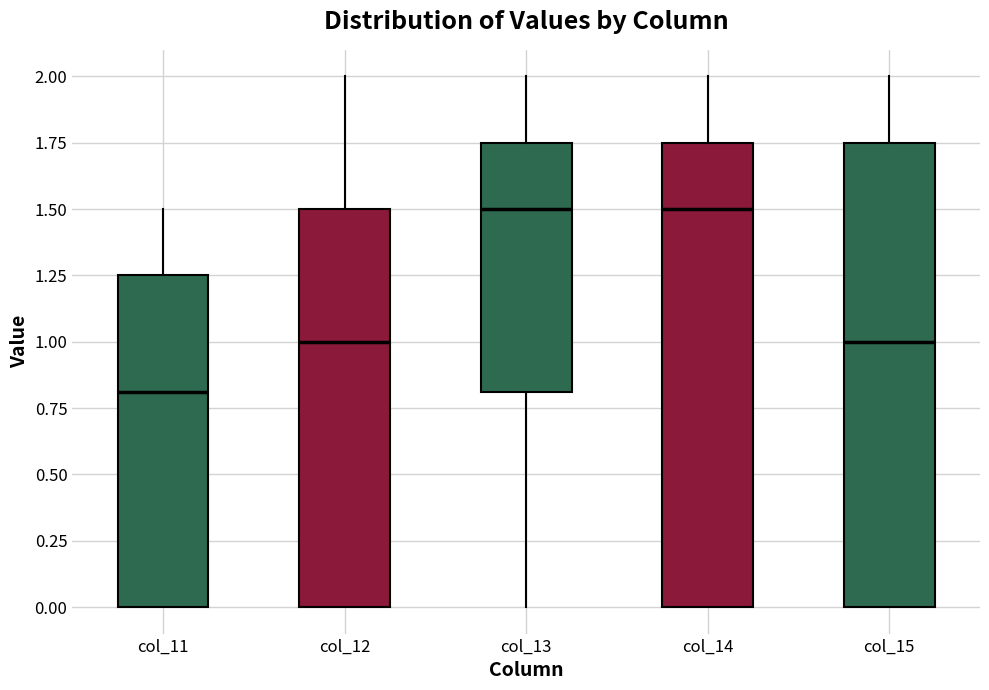

Reading left to right, read every box against the y-axis: the position of its median line, the range the box covers, and the ends of its whiskers. The values are not printed on the chart, so give them approximately, as read against the axis.

col_11: median 0.80, box 0.00 to 1.25, whiskers 0.00 to 1.50
col_12: median 1.00, box 0.00 to 1.50, whiskers 0.00 to 2.00
col_13: median 1.50, box 0.80 to 1.75, whiskers 0.00 to 2.00
col_14: median 1.50, box 0.00 to 1.75, whiskers 0.00 to 2.00
col_15: median 1.00, box 0.00 to 1.75, whiskers 0.00 to 2.00